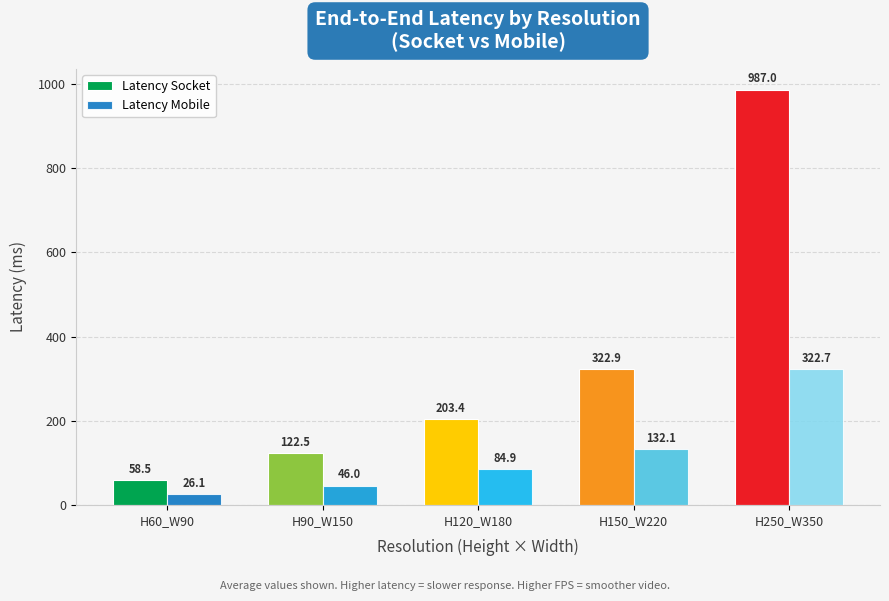

Is the value of Latency Socket at H150_W220 greater than the value of Latency Mobile at H90_W150?

Yes